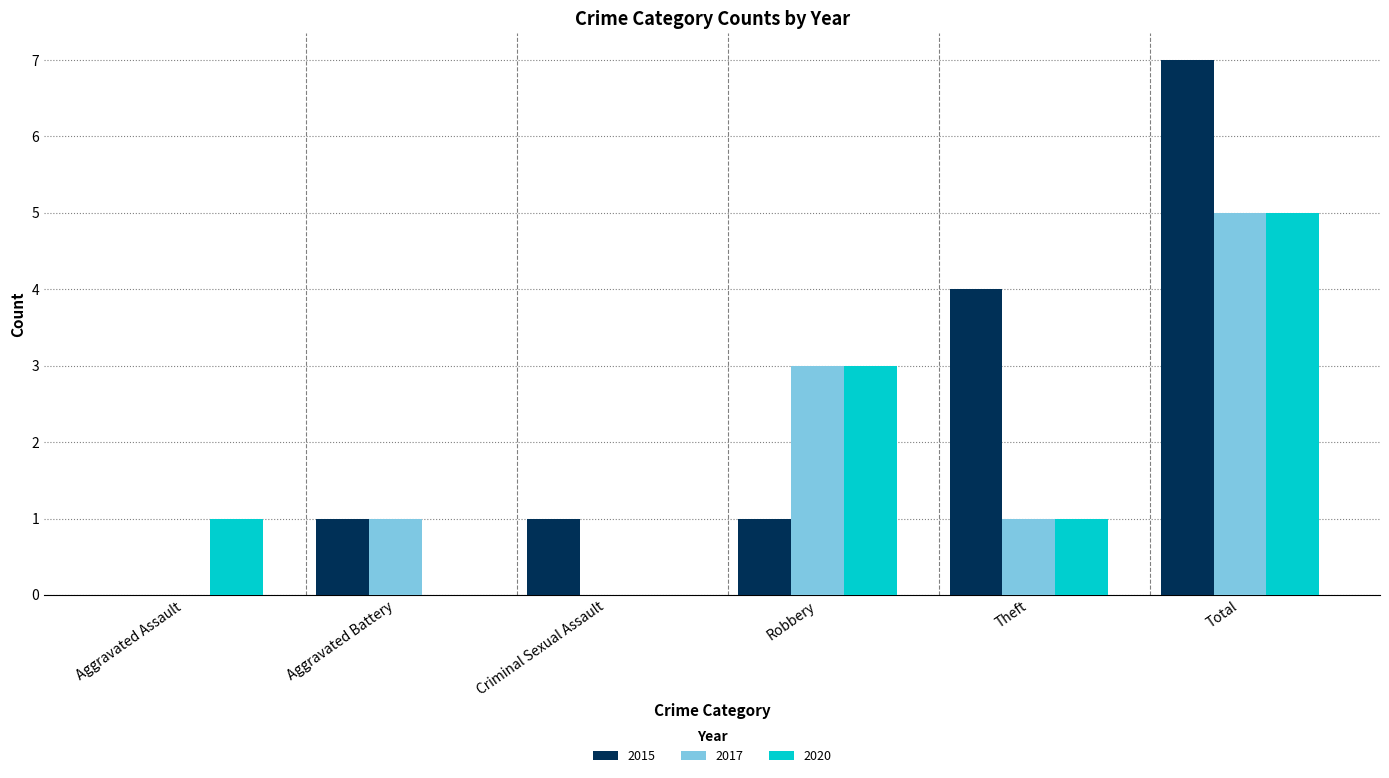

Read the 2020 value at Robbery.

3